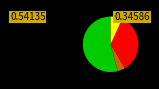

Does any single category account for the majority?

Yes